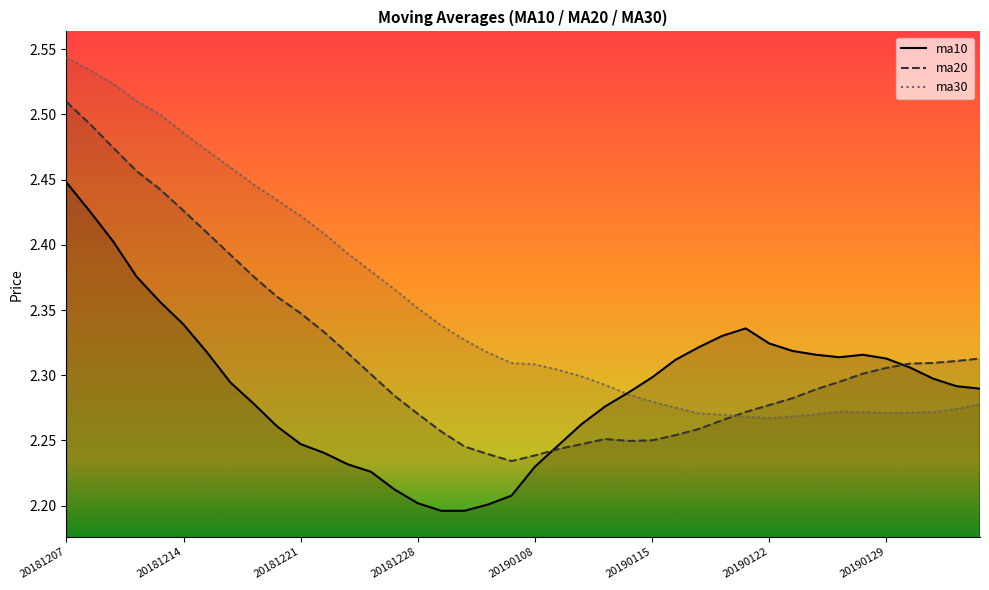

What is the minimum value for ma20?

2.2